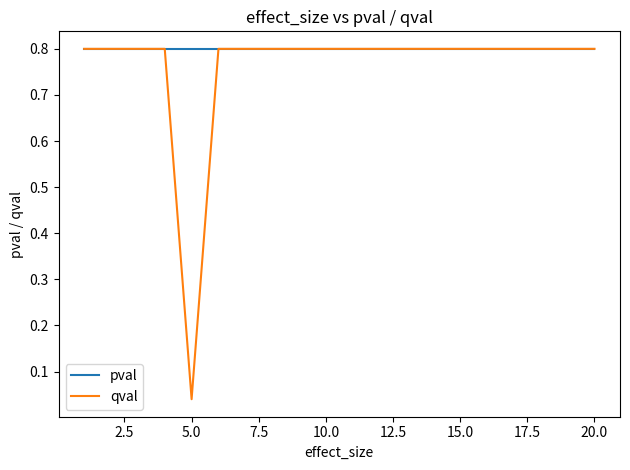

Which series has the largest range (max minus min)?

qval